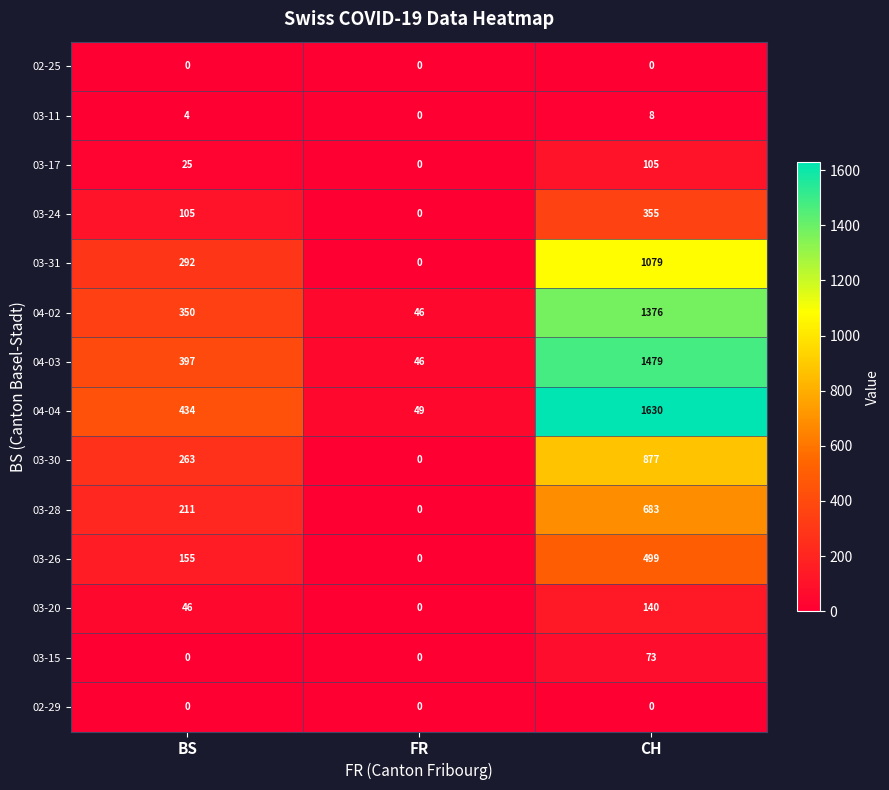

What is the average value of the 03-26 series?

218